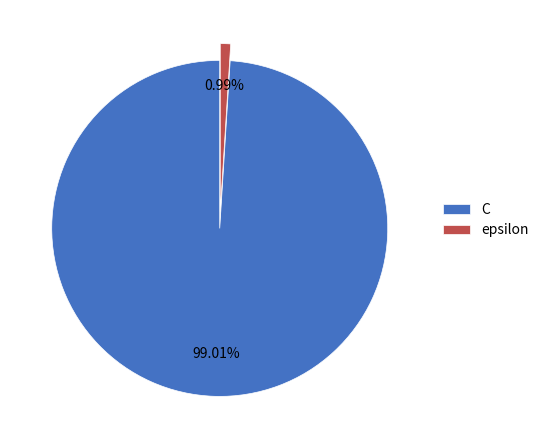

To the nearest percent, what is the average slice percentage?

50%